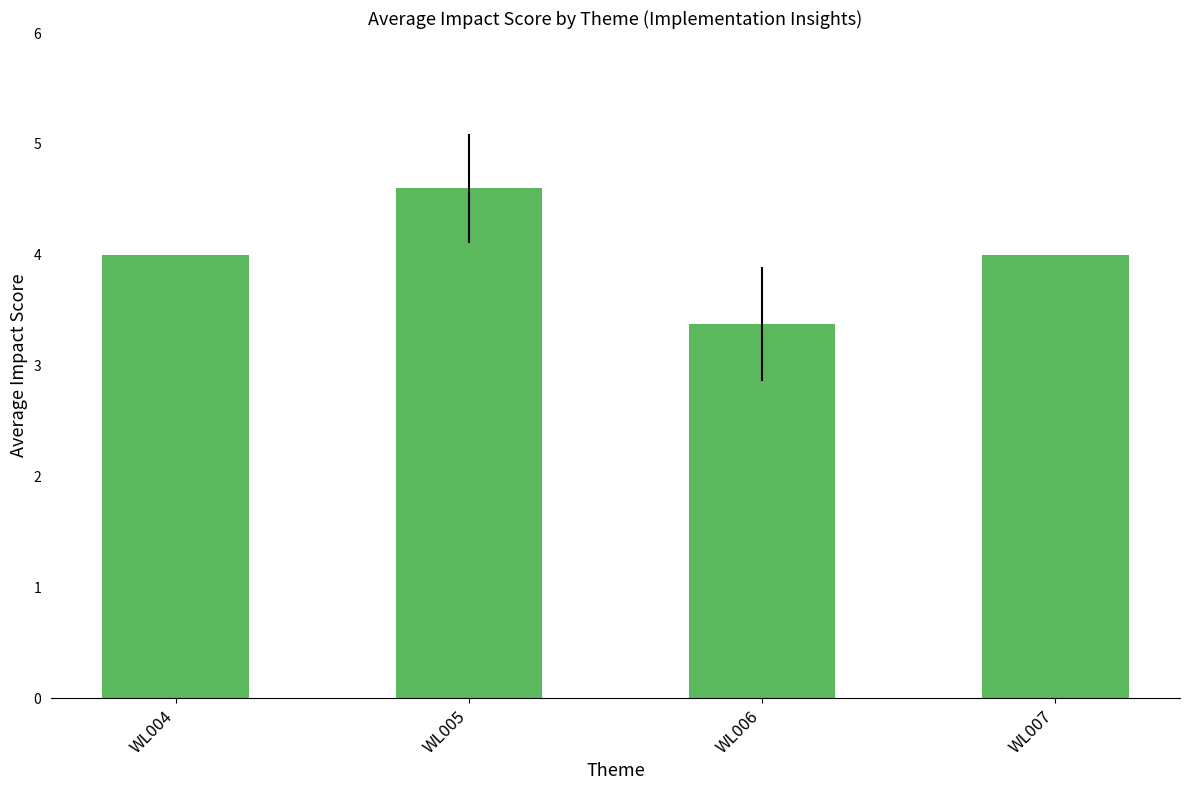

The value at WL004 is 1.5. True or false?

False